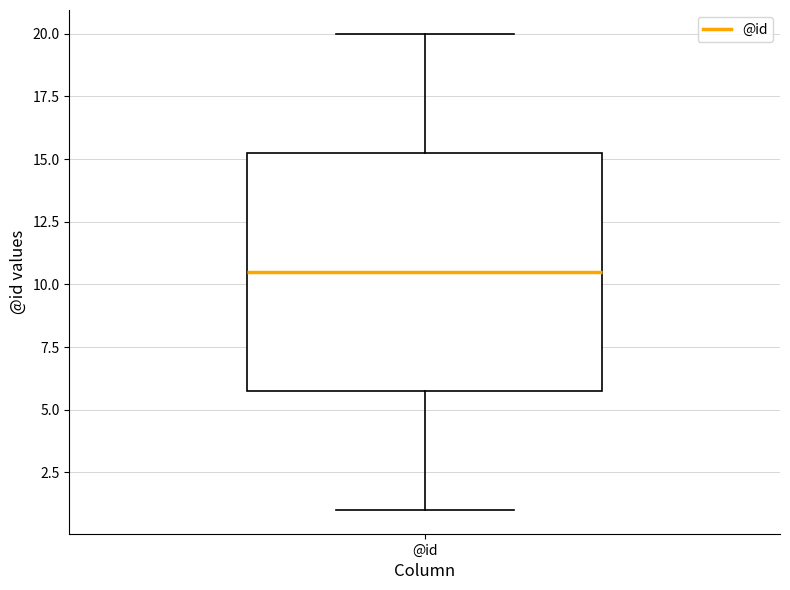

Read this box plot against the y-axis: the position of the median line, the range covered by the box, and the ends of both whiskers. The values are not printed on the chart, so give them approximately, as read against the axis.

median 10.5, box 6.0 to 15.5, whiskers 1.0 to 20.0